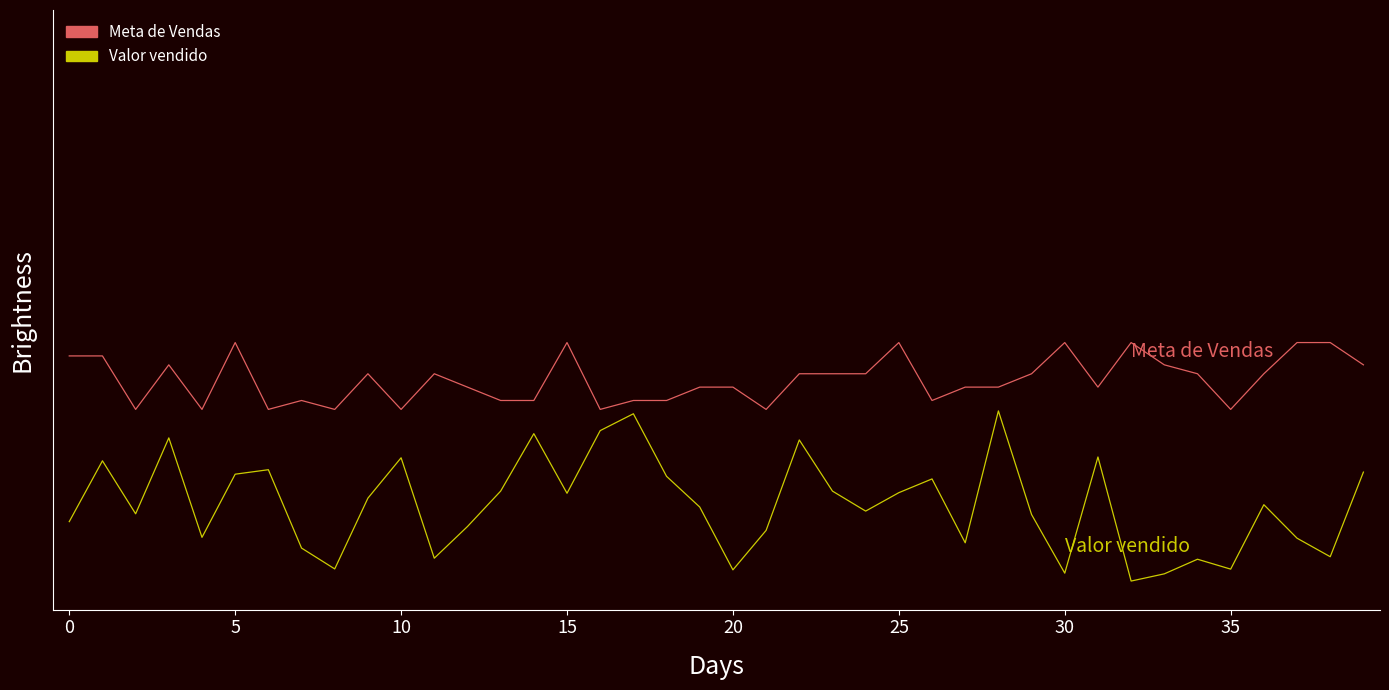

What are all the series names shown in the legend?

Meta de Vendas, Valor vendido